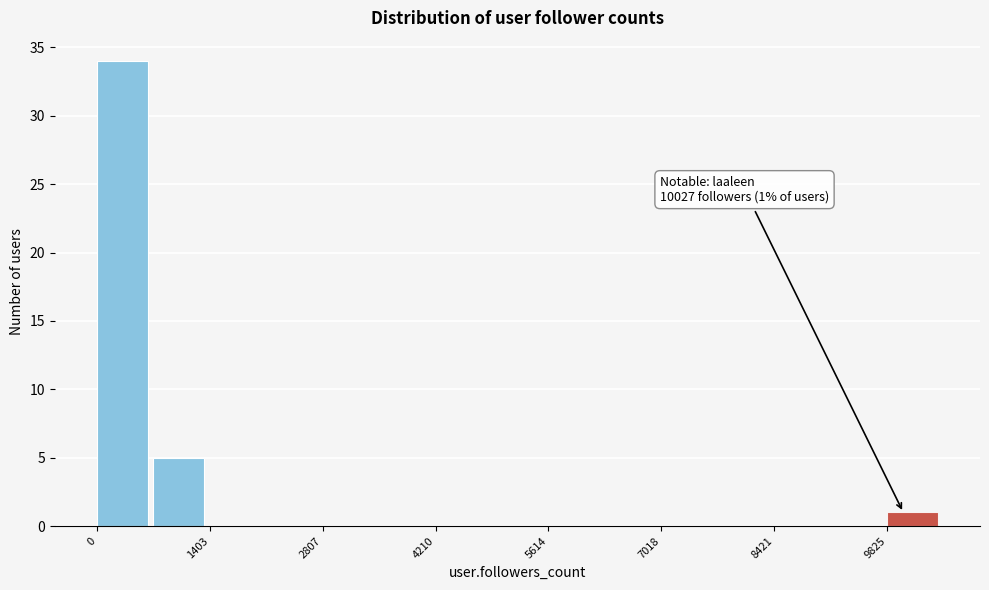

Read against the x-axis, roughly where is the centre of the tallest bar?

400